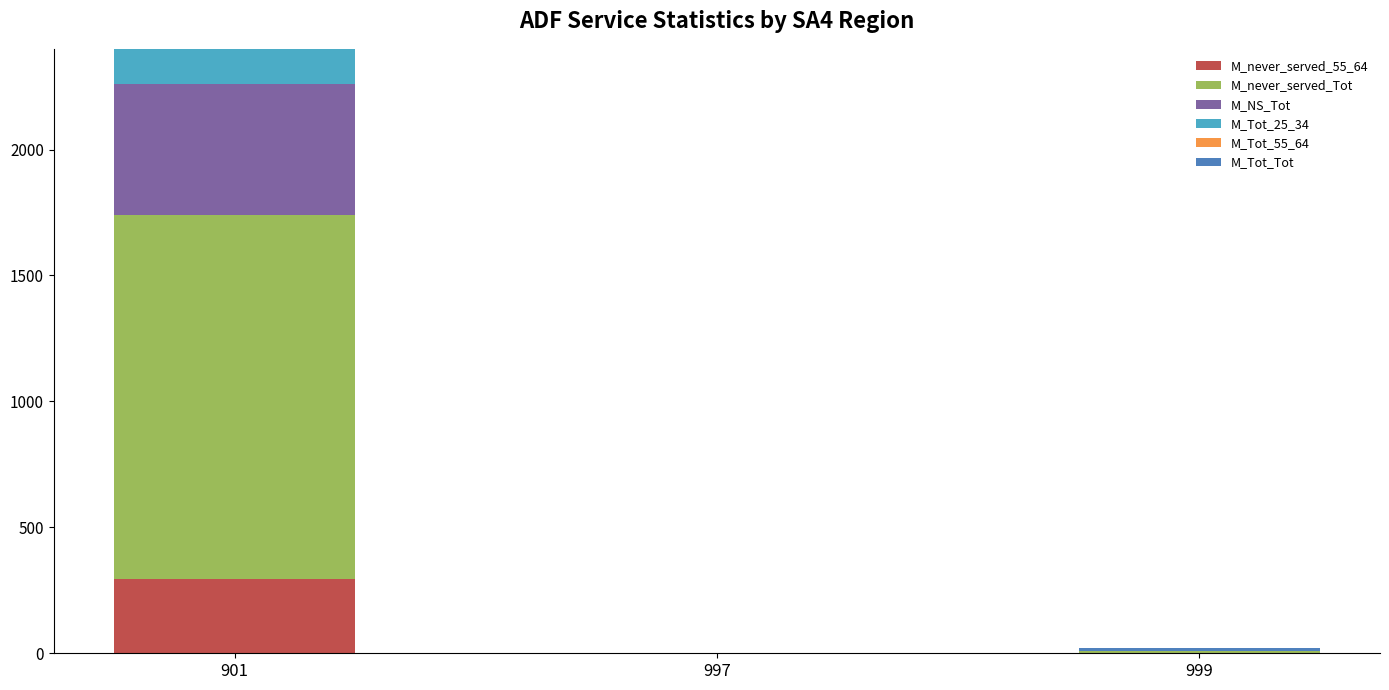

At how many categories does at least one series exceed 1440?

1